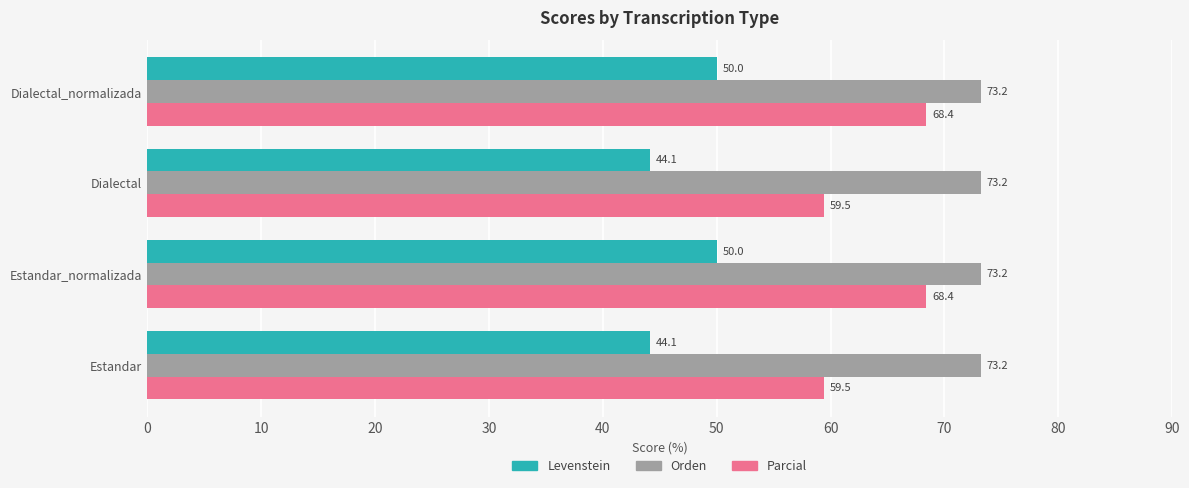

What are all the series names shown in the legend?

Levenstein, Orden, Parcial